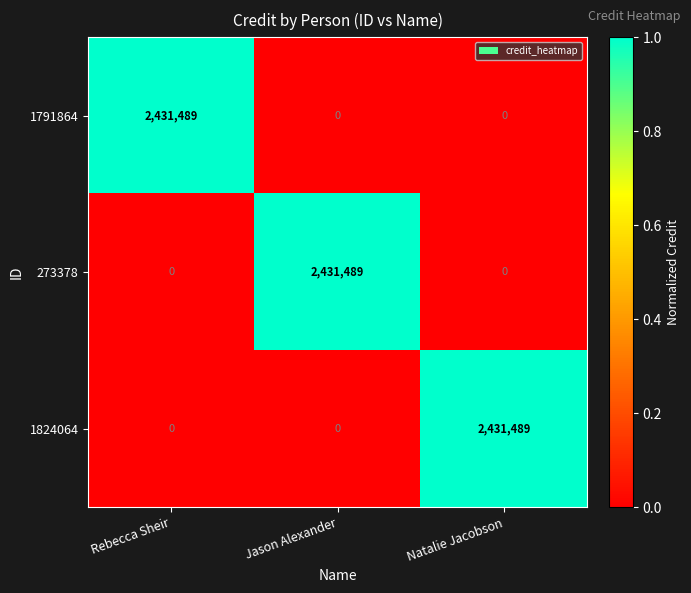

What is the difference between the highest and lowest values at Natalie Jacobson?

2431489